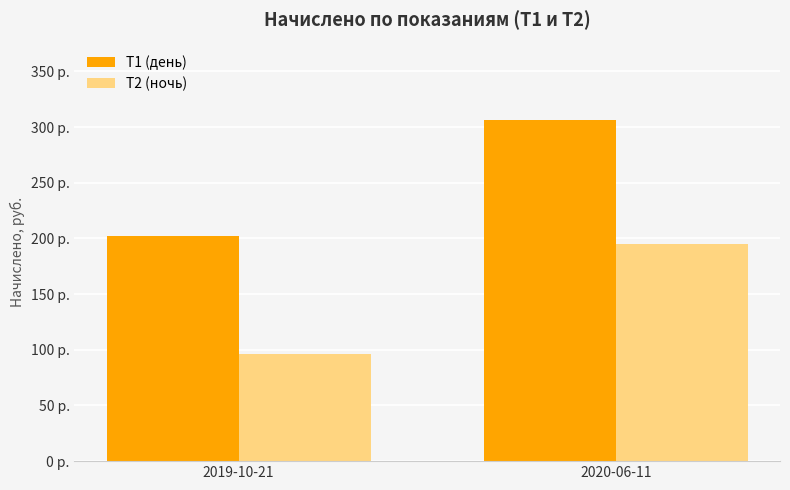

What are all the series names shown in the legend?

Т1 (день), Т2 (ночь)